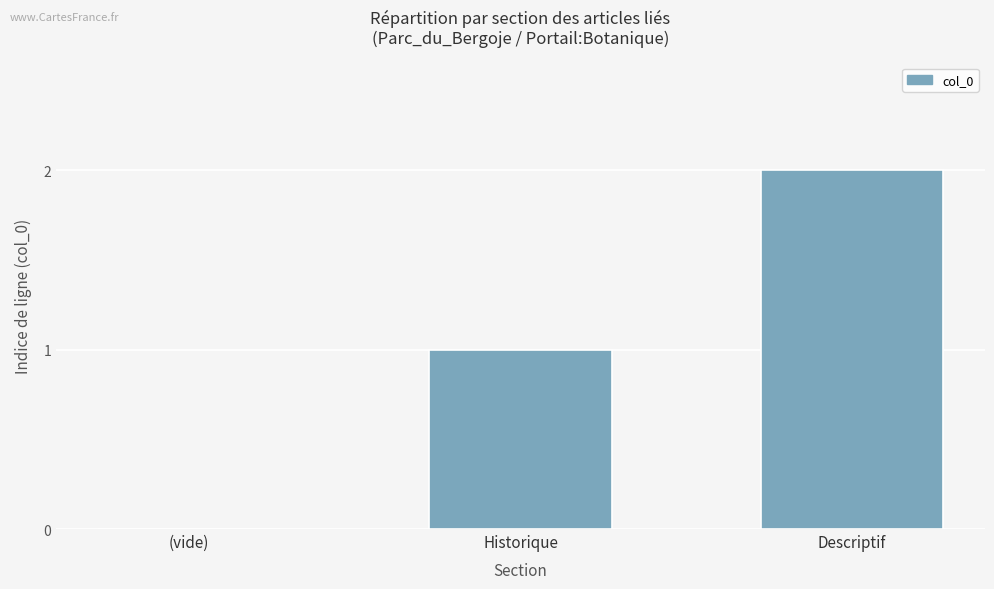

How many positive values are there?

2